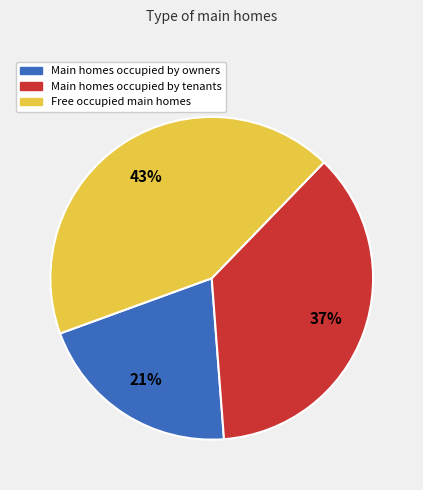

Does any single category account for the majority?

No